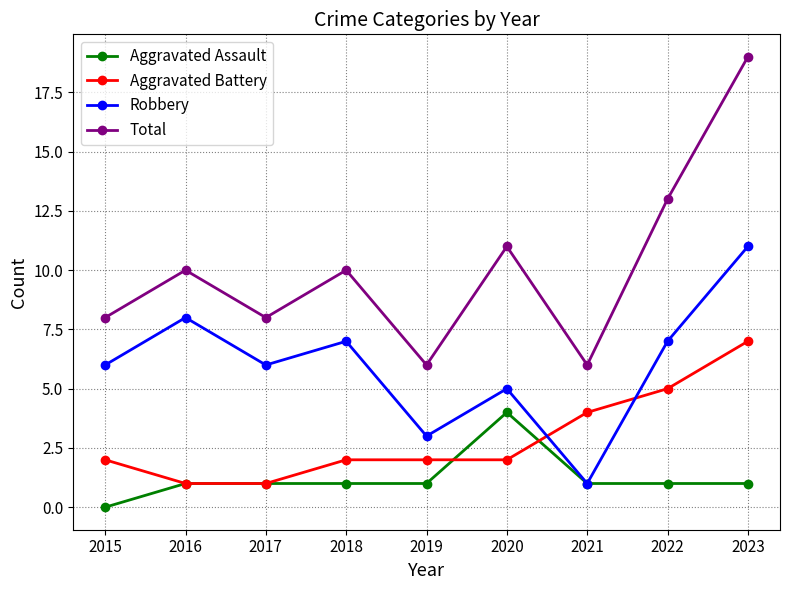

The value of Robbery at 2016 is 11. True or false?

False